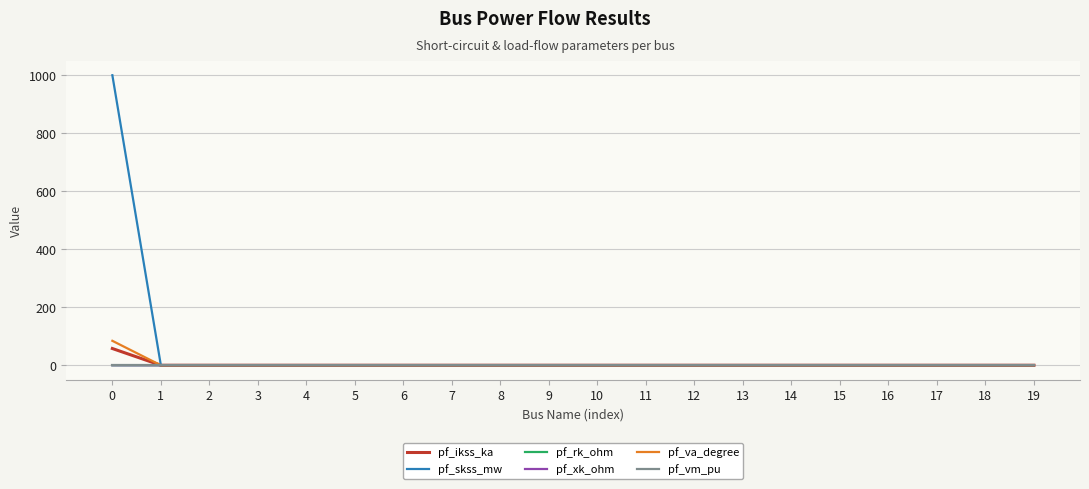

Which series has the largest range (max minus min)?

pf_skss_mw